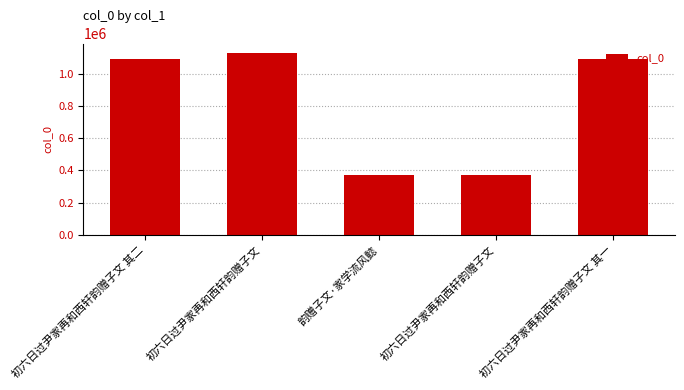

What is the minimum value shown in the chart?

370314